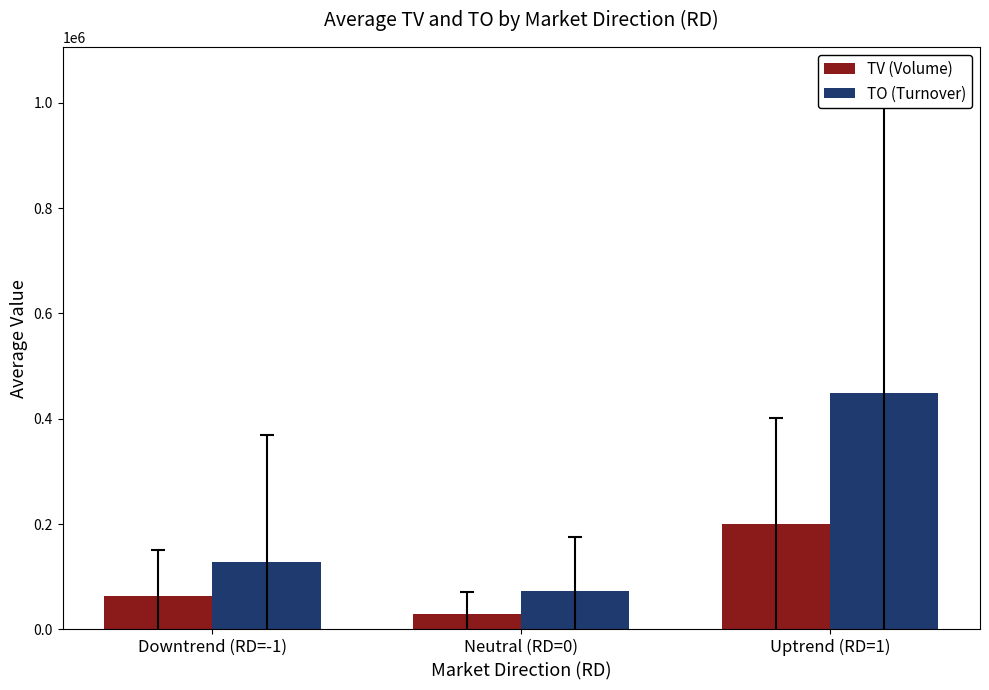

List the series in order of their peak value, highest first.

TO (Turnover), TV (Volume)